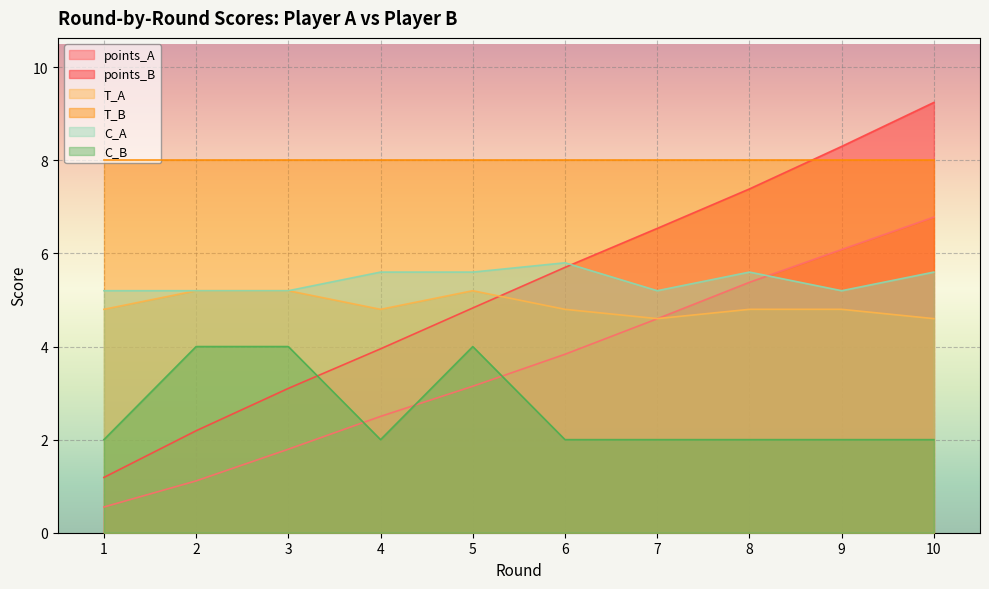

What is the difference between the second highest and second lowest values in the C_B series?

2.0